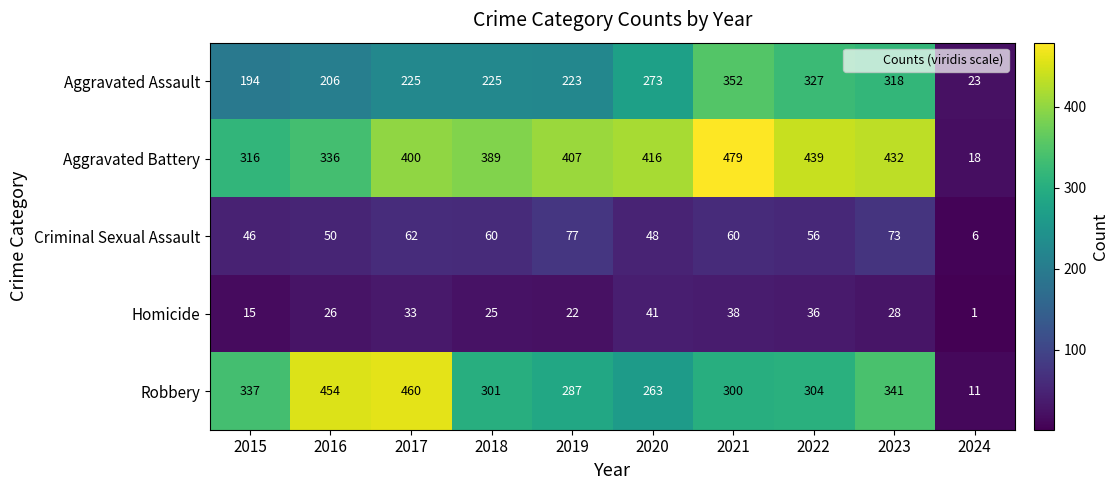

What is the total value across all series at 2016?

1072